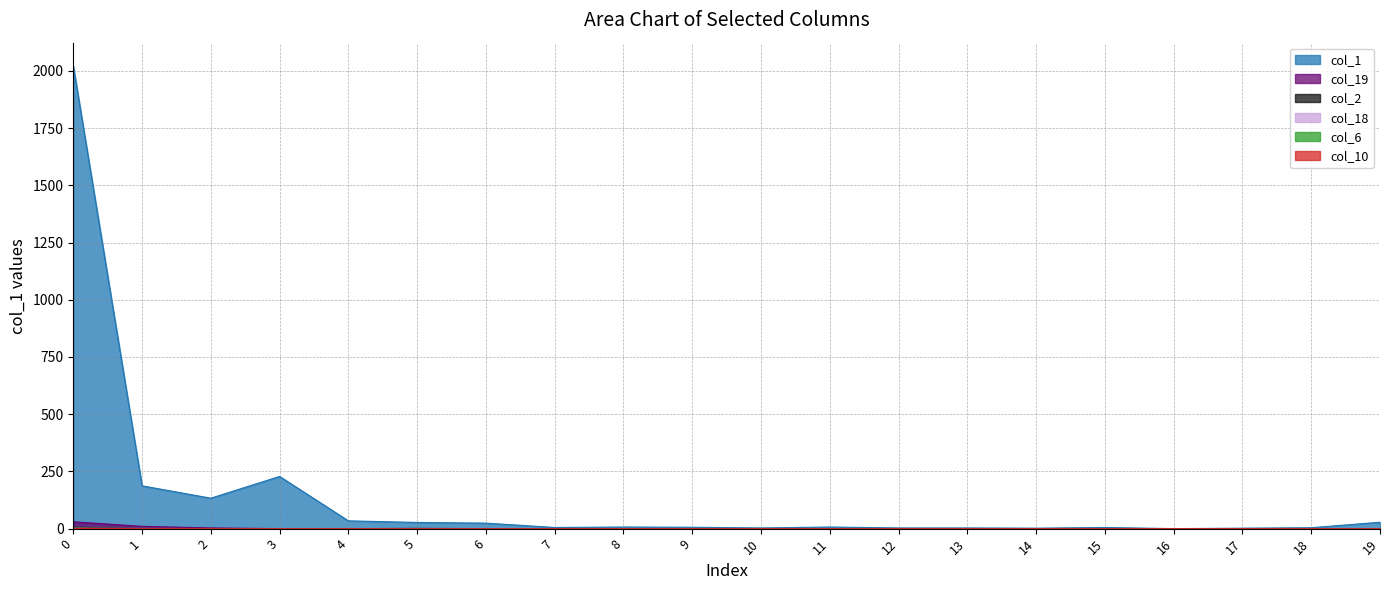

Does the chart display data point markers on the line(s)?

No